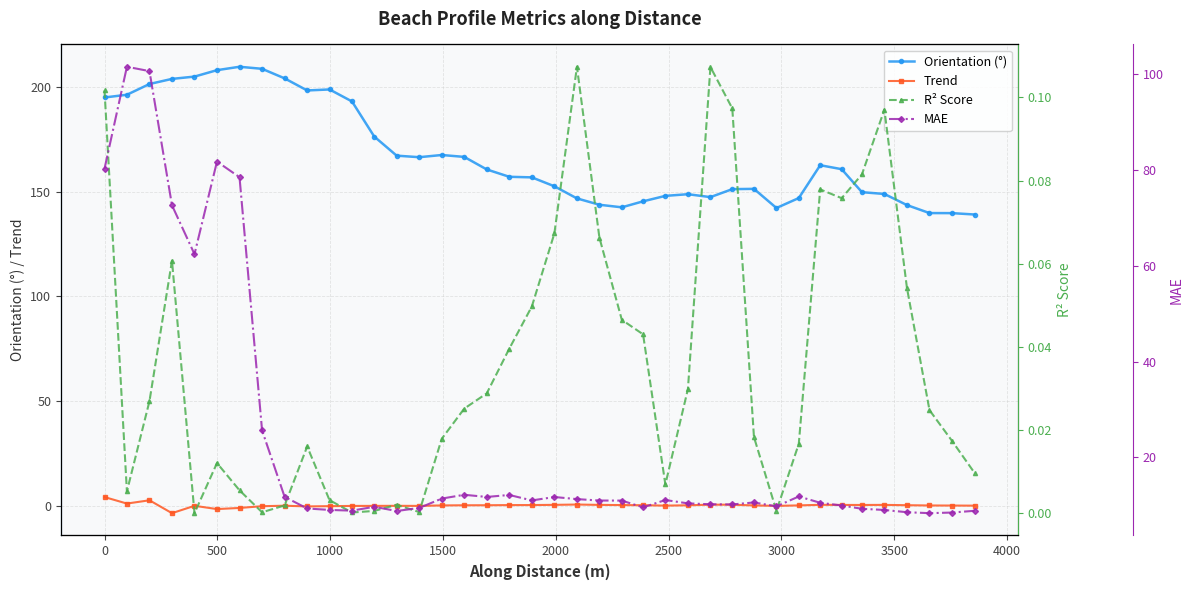

True or false: Trend has more than 1 interior local peaks.

True